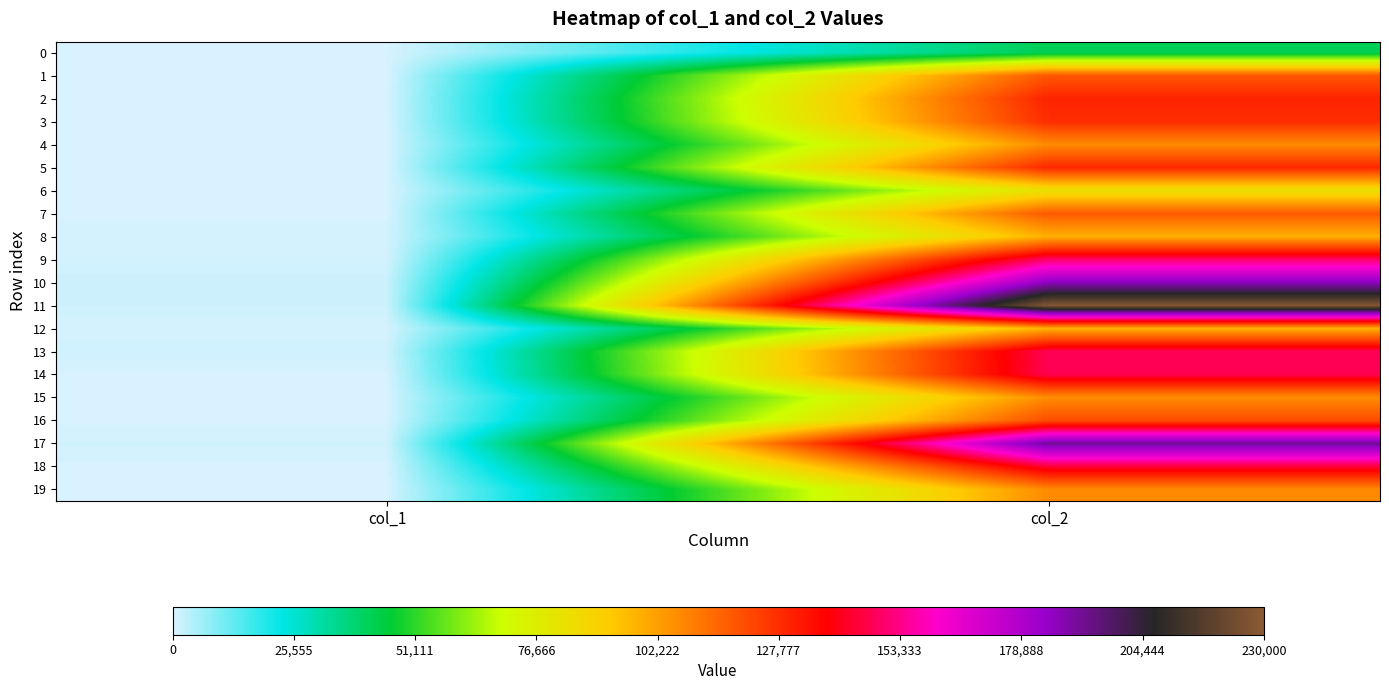

Reading left to right, list all the values displayed in this chart.

0: col_1=236	col_2=41860
1: col_1=317	col_2=118356
2: col_1=350	col_2=130244
3: col_1=322	col_2=127907
4: col_1=374	col_2=106746
5: col_1=316	col_2=129486
6: col_1=274	col_2=83161
7: col_1=305	col_2=117826
8: col_1=740	col_2=98226
9: col_1=736	col_2=150083
10: col_1=1685	col_2=185840
11: col_1=1376	col_2=227953
12: col_1=491	col_2=98192
13: col_1=1178	col_2=147766
14: col_1=304	col_2=147318
15: col_1=303	col_2=106151
16: col_1=301	col_2=120987
17: col_1=982	col_2=191647
18: col_1=320	col_2=144708
19: col_1=342	col_2=106635